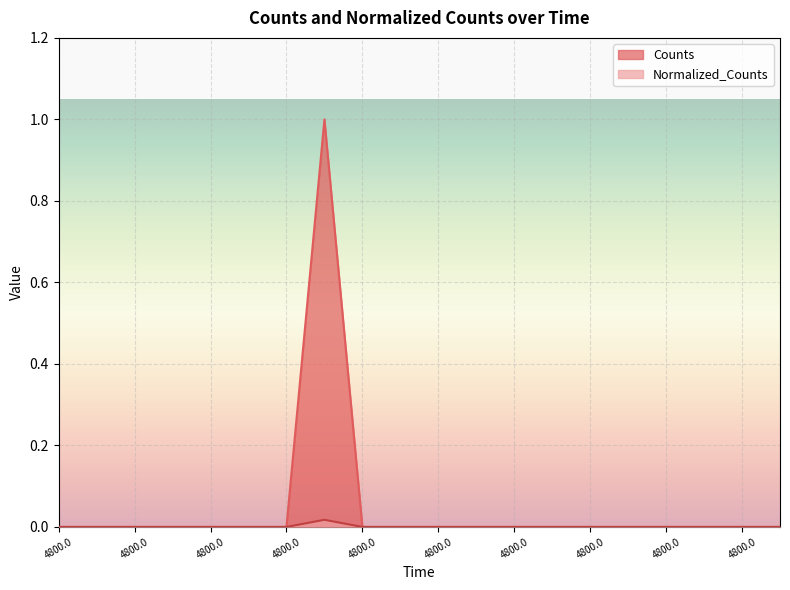

Reading right to left, list all the values displayed in this chart.

Counts: 0.0	0.0	0.0	0.0	0.0	0.0	0.0	0.0	0.0	0.0	0.0	0.0	1.0	0.0	0.0	0.0	0.0	0.0	0.0	0.0
Normalized_Counts: 0.0	0.0	0.0	0.0	0.0	0.0	0.0	0.0	0.0	0.0	0.0	0.0	0.0	0.0	0.0	0.0	0.0	0.0	0.0	0.0